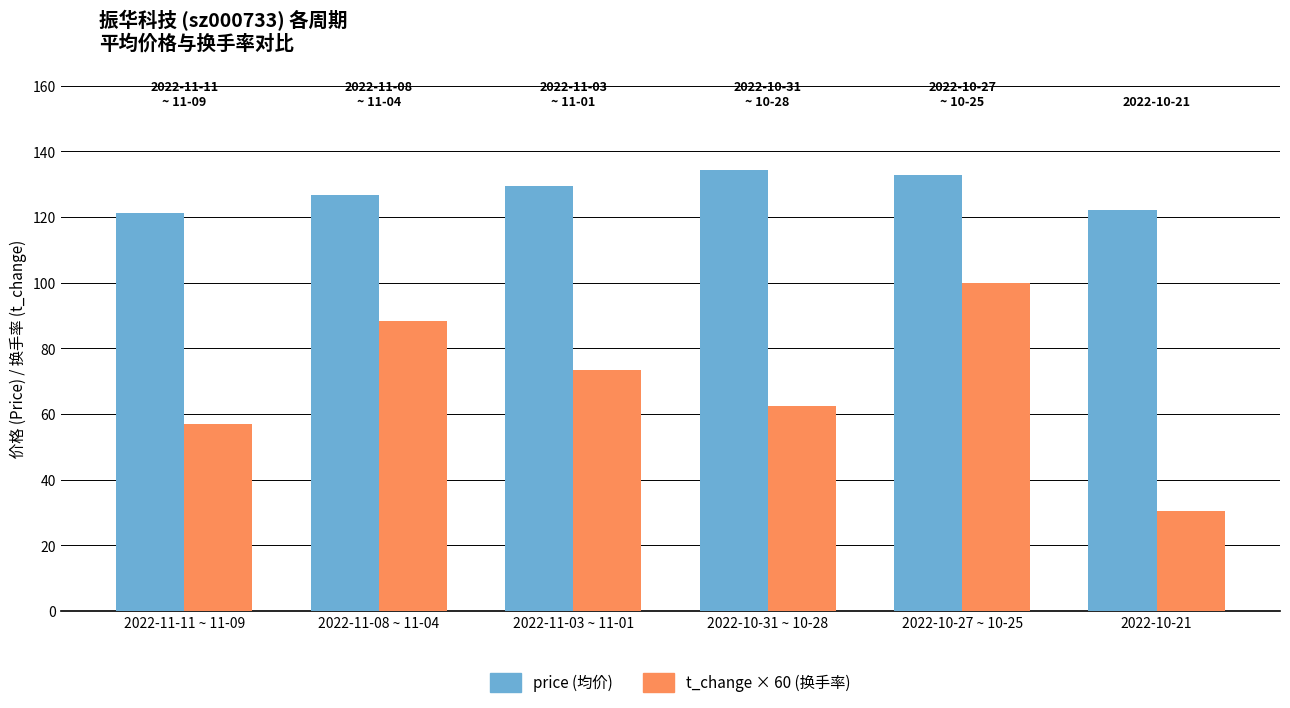

At which category does the chart reach its minimum across all series?

2022-10-21